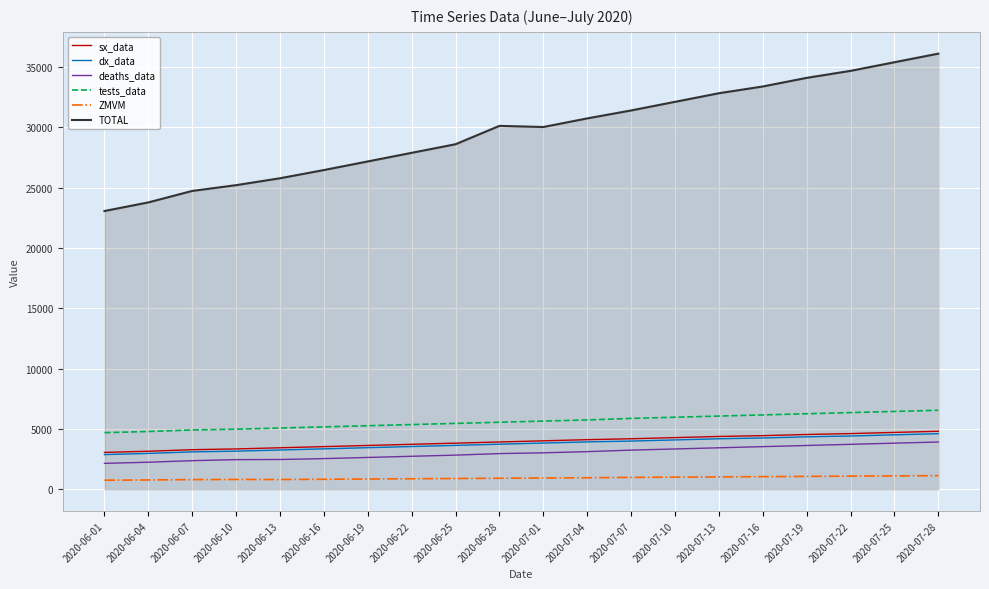

True or false: tests_data has a value of 10015 at 2020-07-19.

False